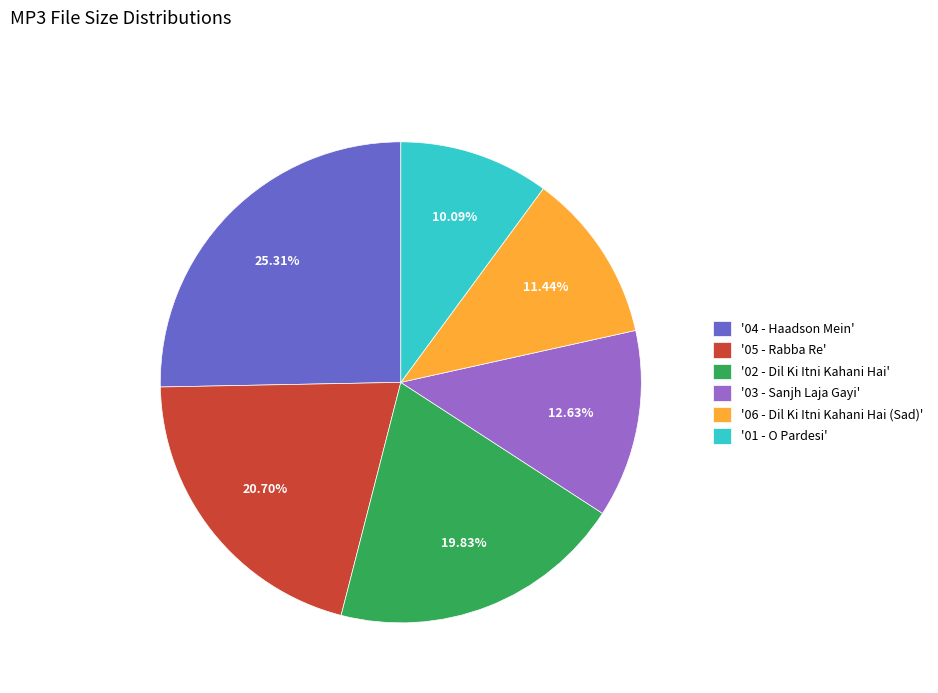

Does any single category account for the majority?

No